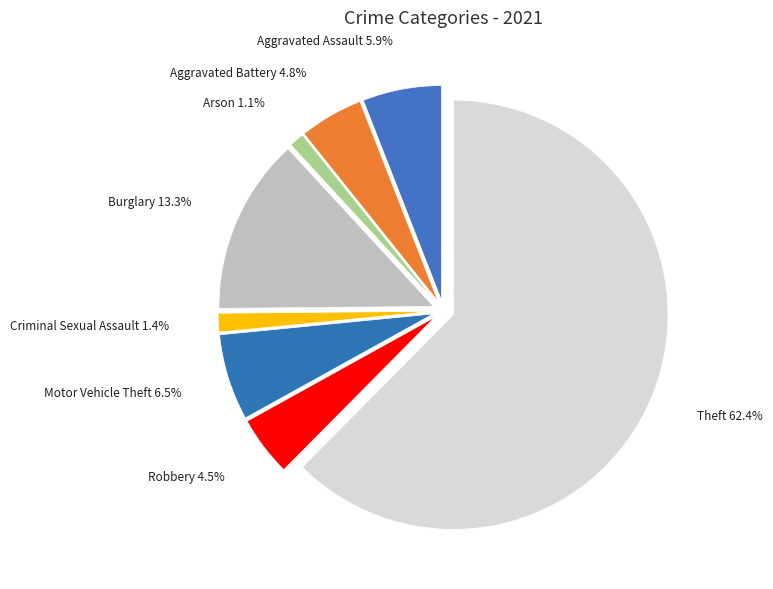

Is Theft the majority of the pie?

Yes